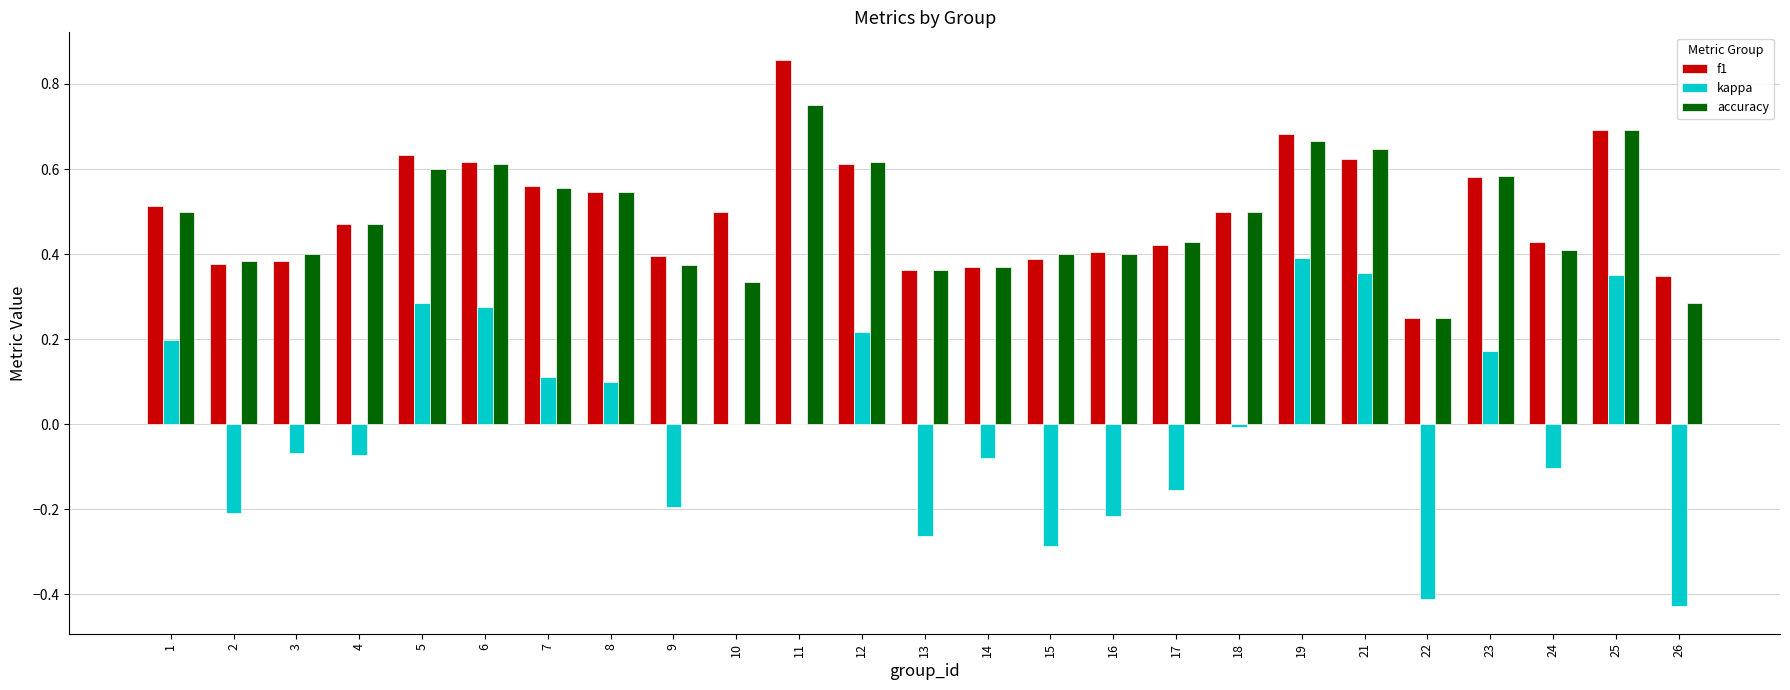

At which label does kappa reach its peak?

19